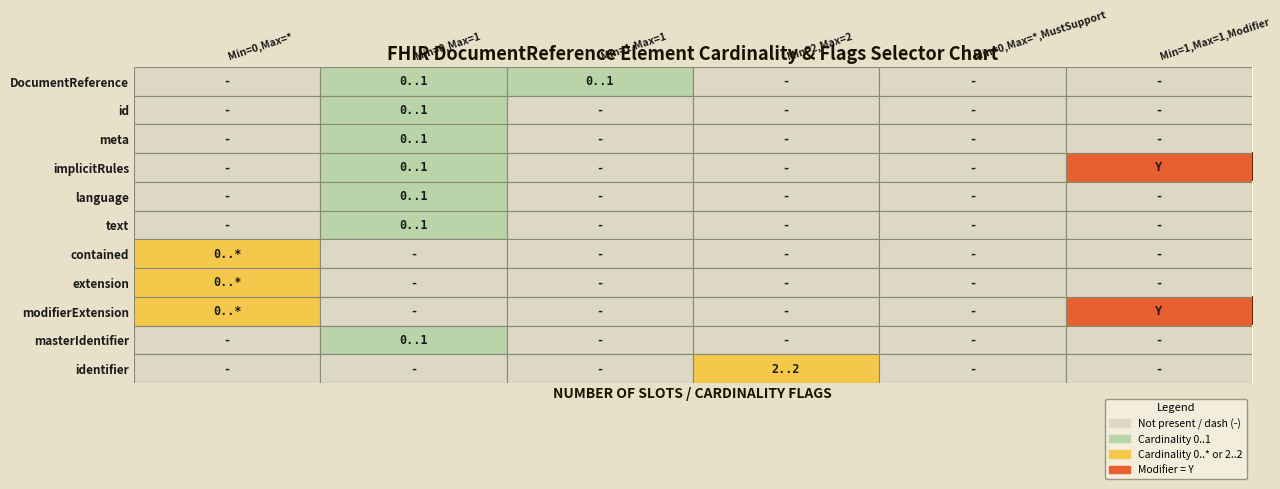

What is the difference between the highest and lowest values at Min=0,Max=*?

2